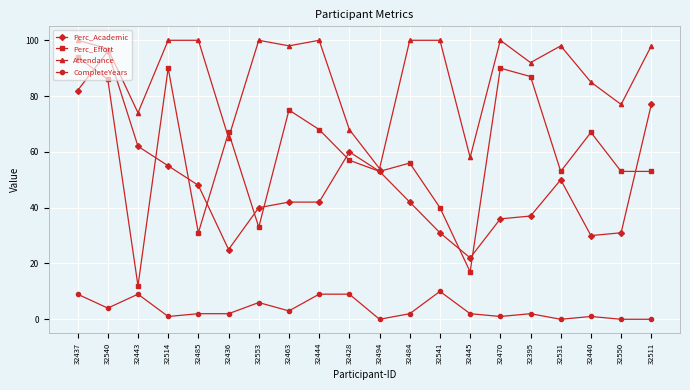

At 32511, list the series in order from smallest to largest.

CompleteYears, Perc_Effort, Perc_Academic, Attendance